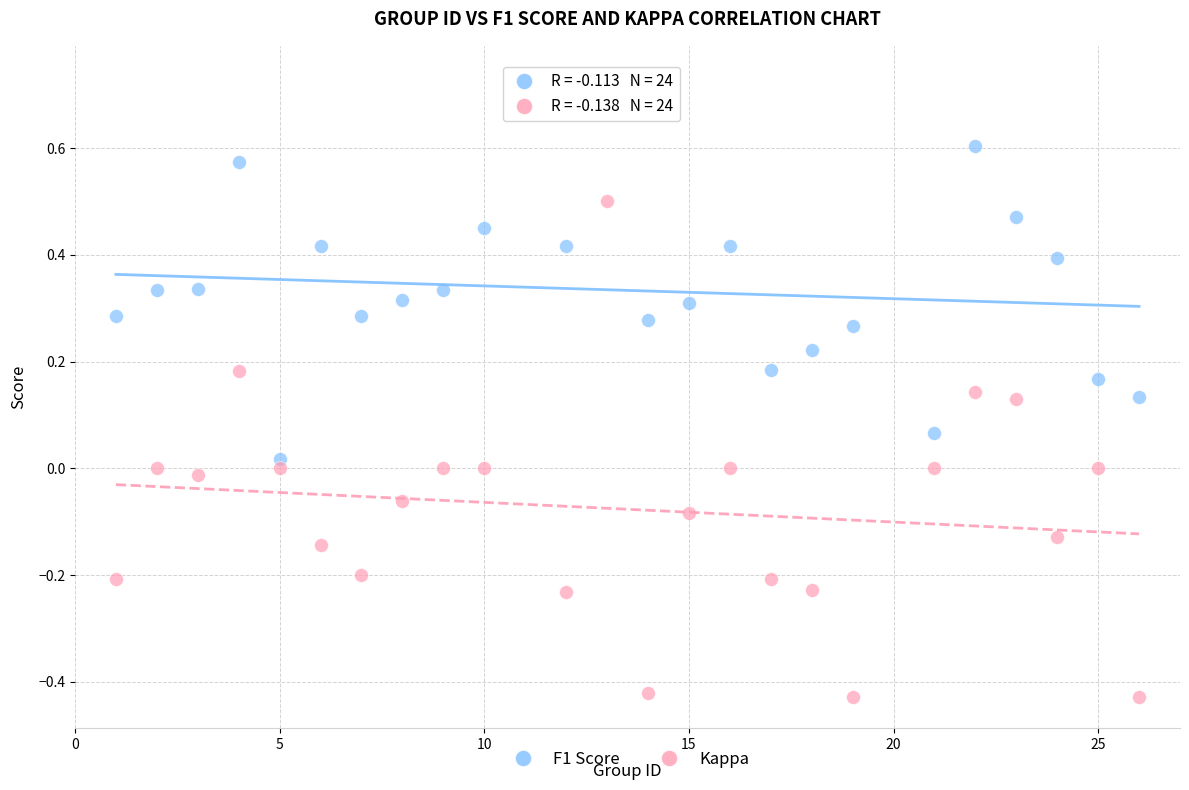

Which series contains the lowest Y value?

Kappa